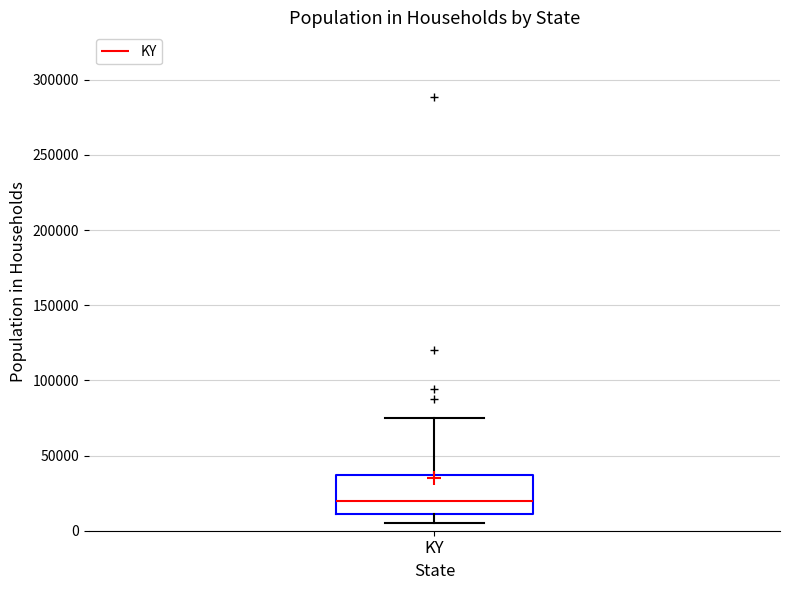

Where does the lower whisker of the box for KY end on the y-axis? The values are not printed on the chart, so give them approximately, as read against the axis.

5000